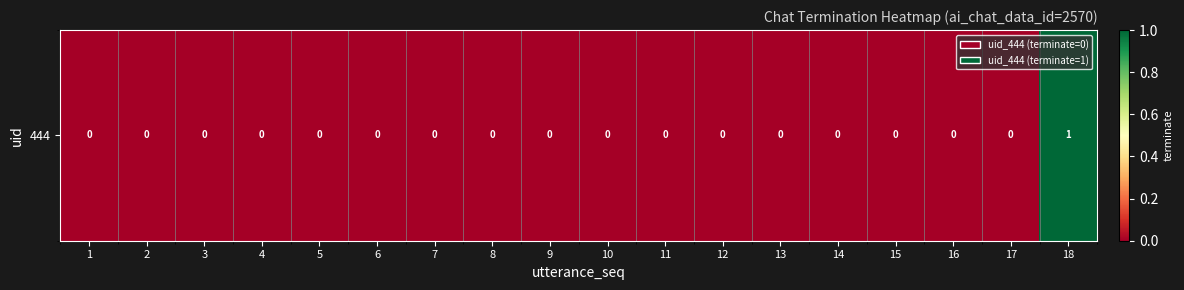

Rank the categories by value from lowest to highest.

1, 2, 3, 4, 5, 6, 7, 8, 9, 10, 11, 12, 13, 14, 15, 16, 17, 18